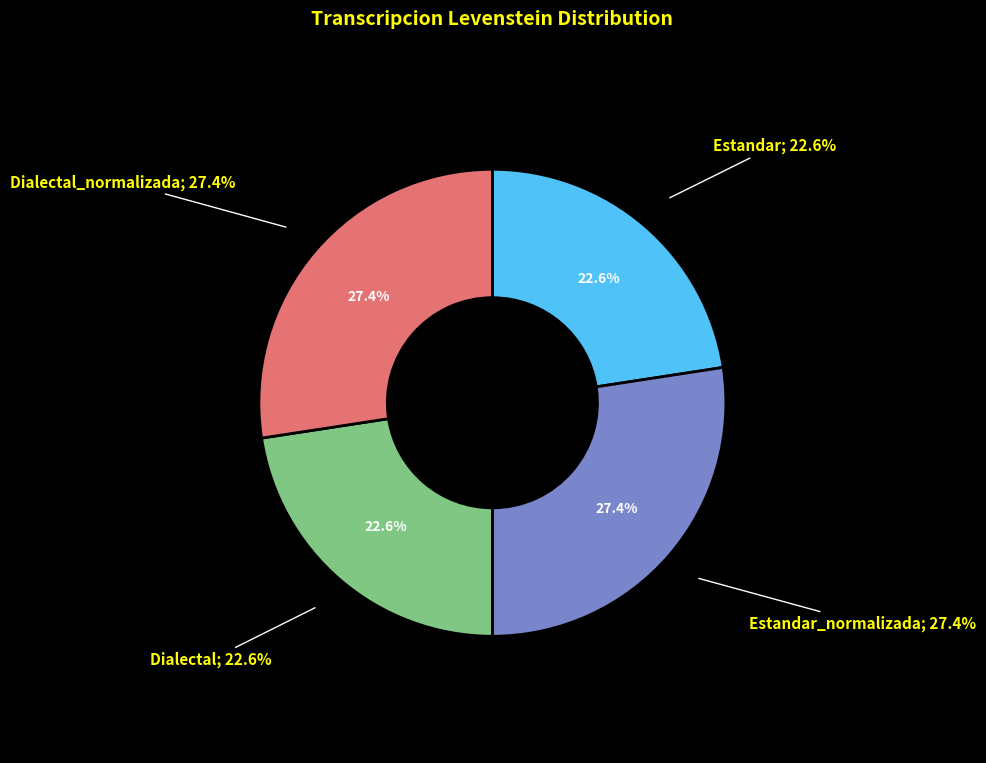

Is it true that Estandar_normalizada is 36% of the pie?

False